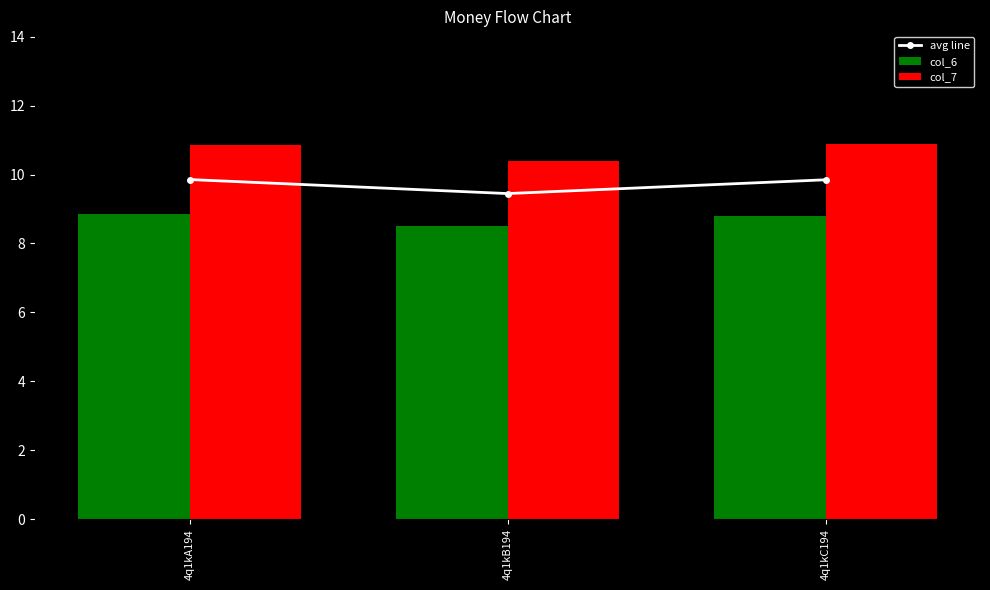

The value of col_6 at 4q1kC194 is 1.9. True or false?

False